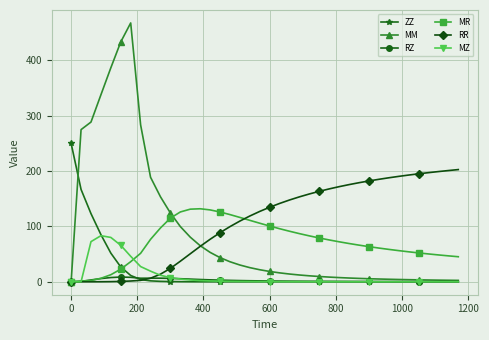

Does the chart have visible grid lines?

Yes